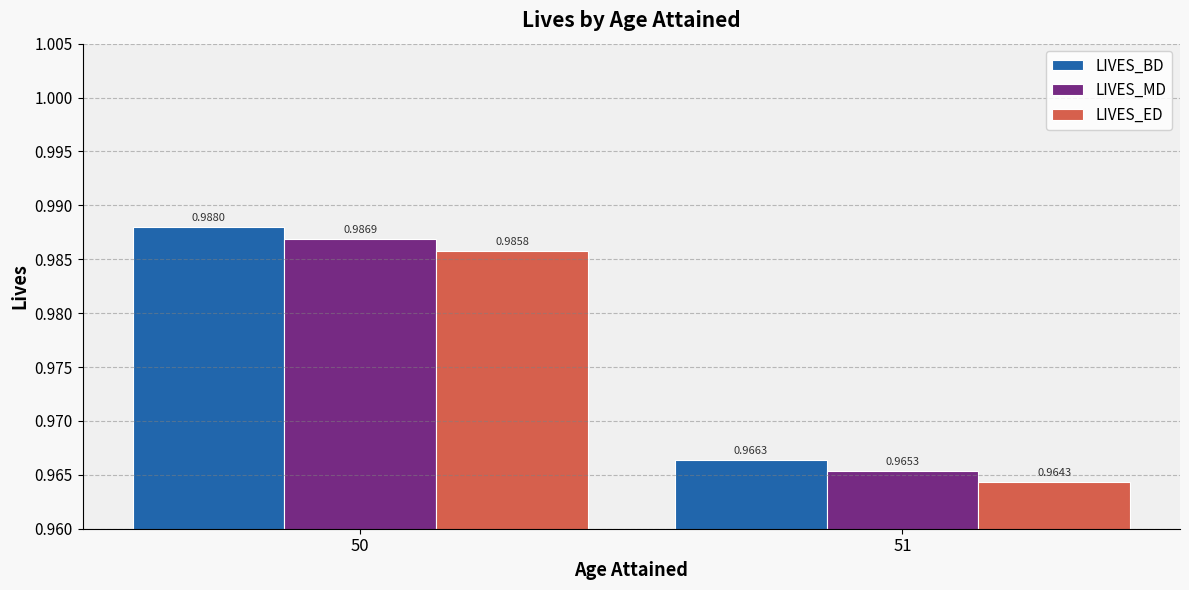

What is the sum of all LIVES_ED values?

2.0